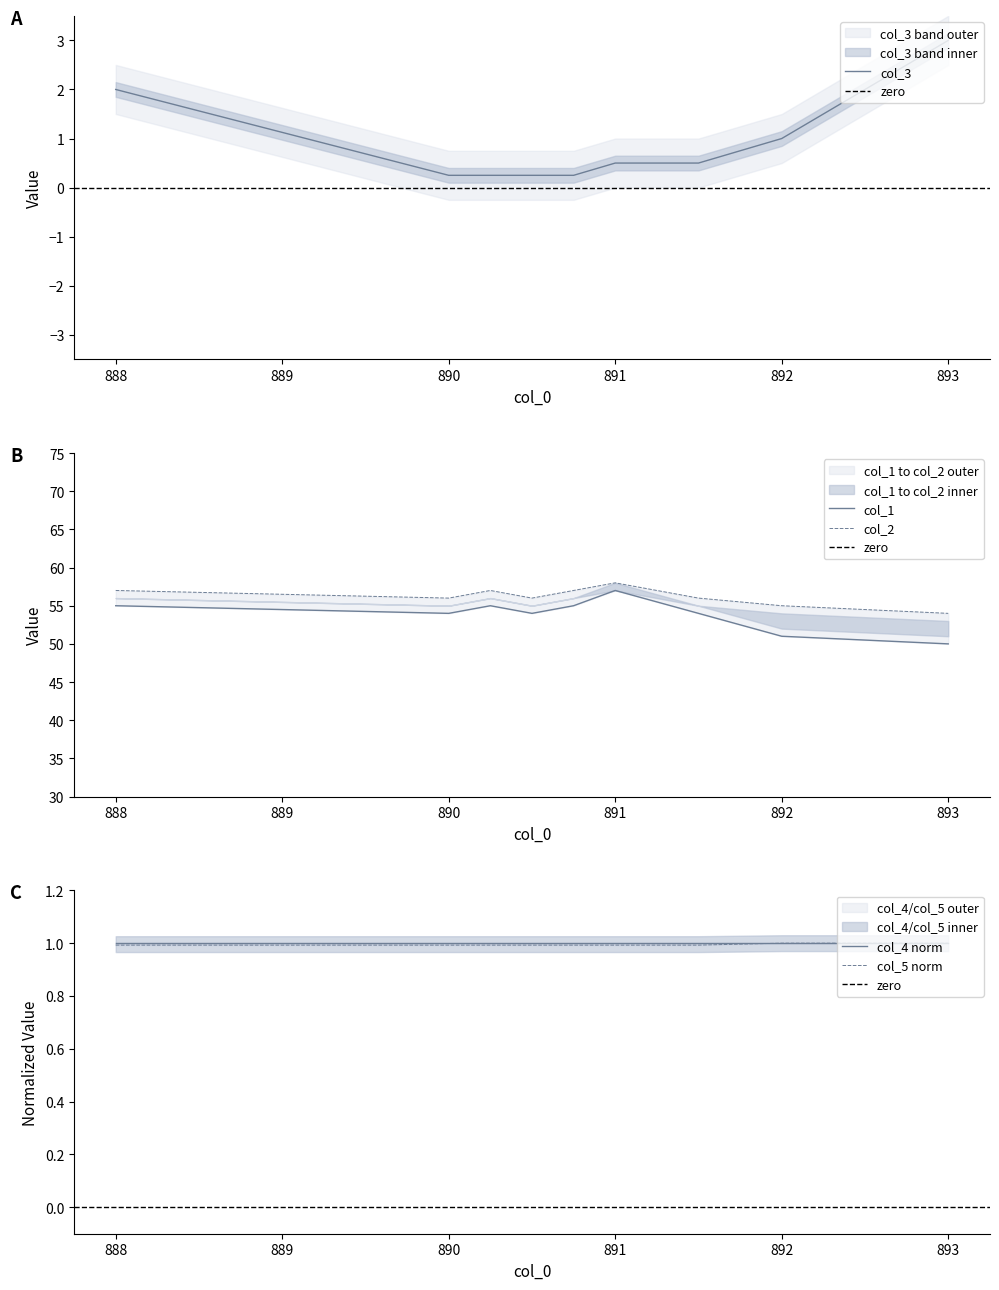

Count the col_5 values in the range 0 to 1.

9